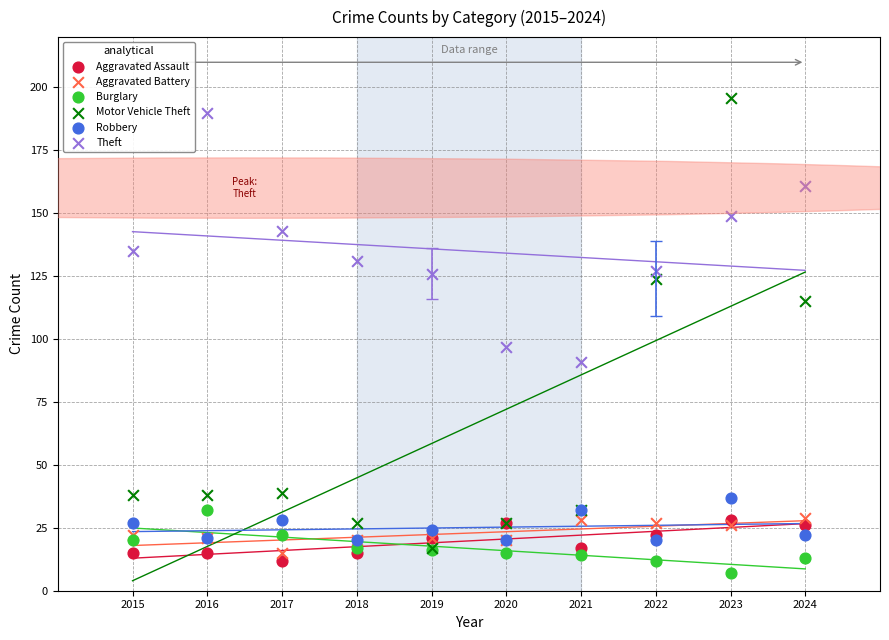

Across all series, what Y value is closest to 101?

97